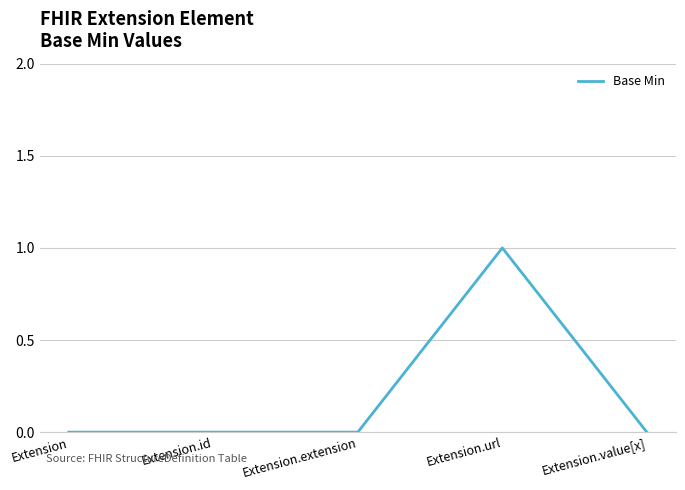

Reading left to right, list all the values displayed in this chart.

0	0	0	1	0